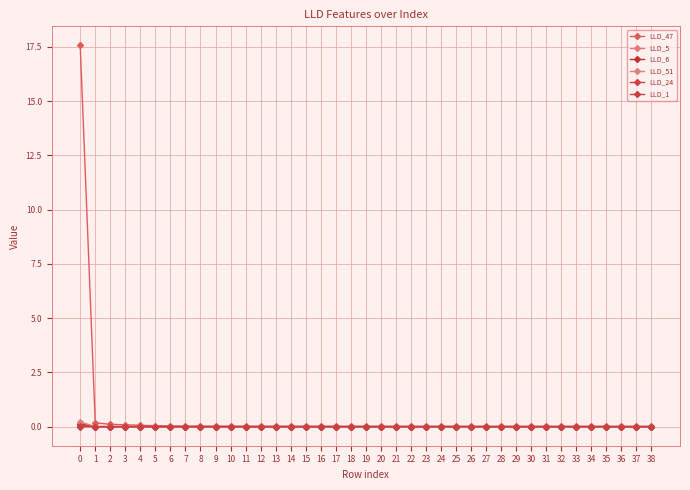

Rank the series by their maximum value, from highest to lowest.

LLD_47, LLD_51, LLD_6, LLD_5, LLD_24, LLD_1